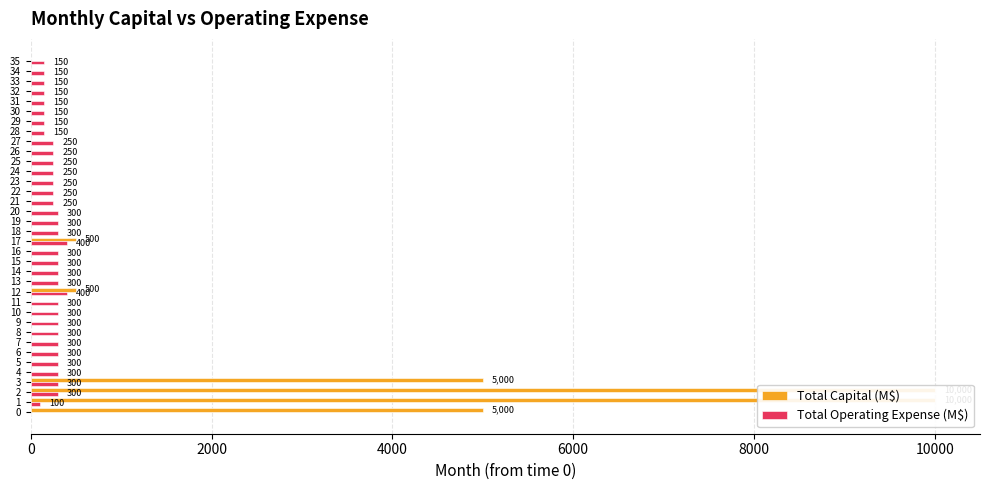

Is the value of Total Operating Expense (M$) at 9 greater than the value of Total Capital (M$) at 10?

Yes